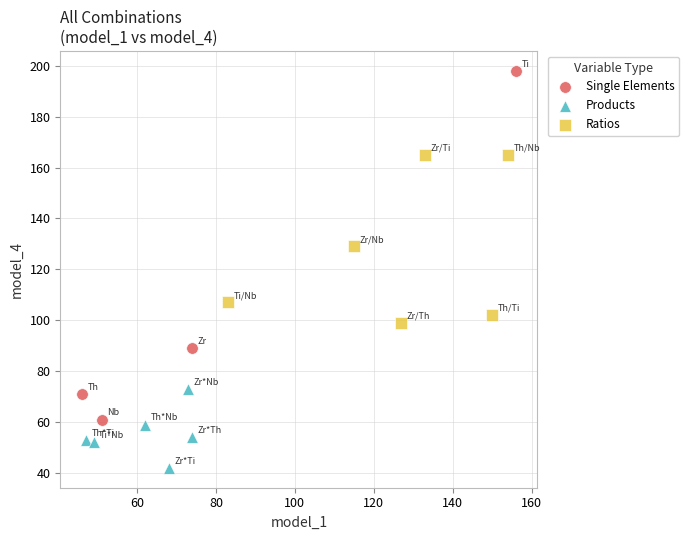

Which series reaches the minimum Y coordinate?

Products